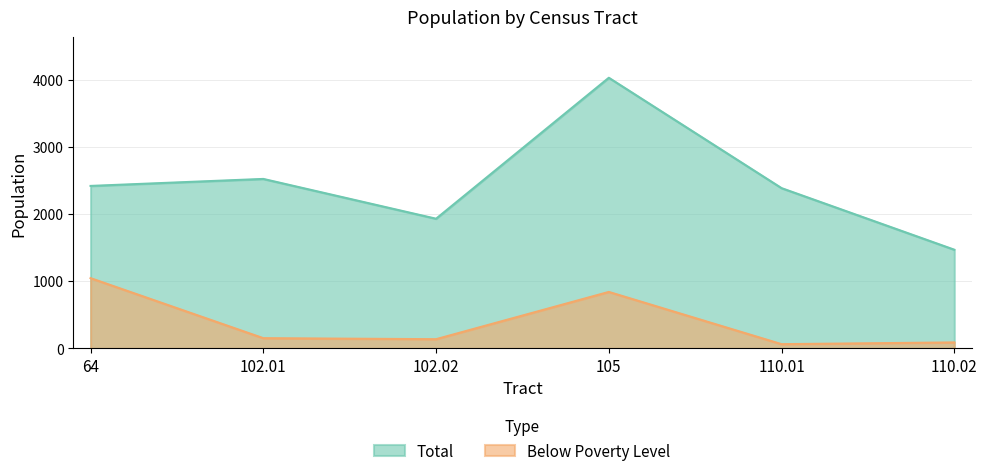

The Total series shows 2418 at 64. True or false?

True